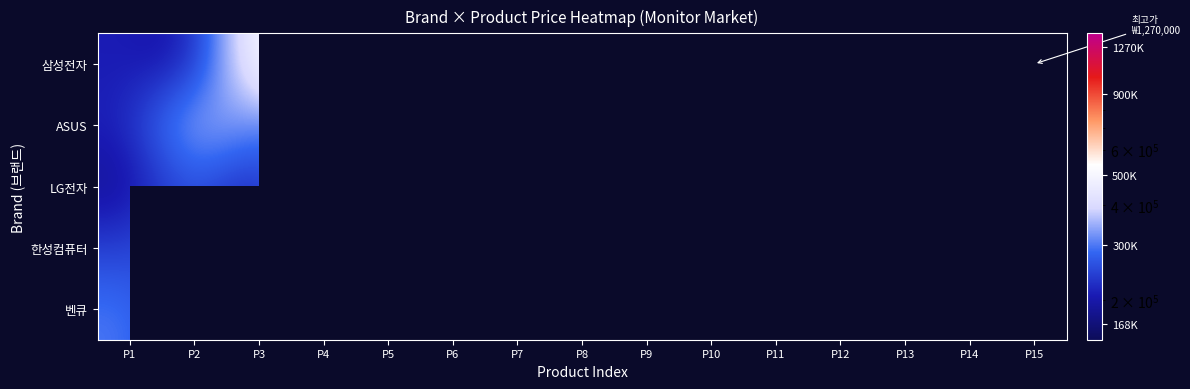

Which series has the largest total across all categories?

삼성전자